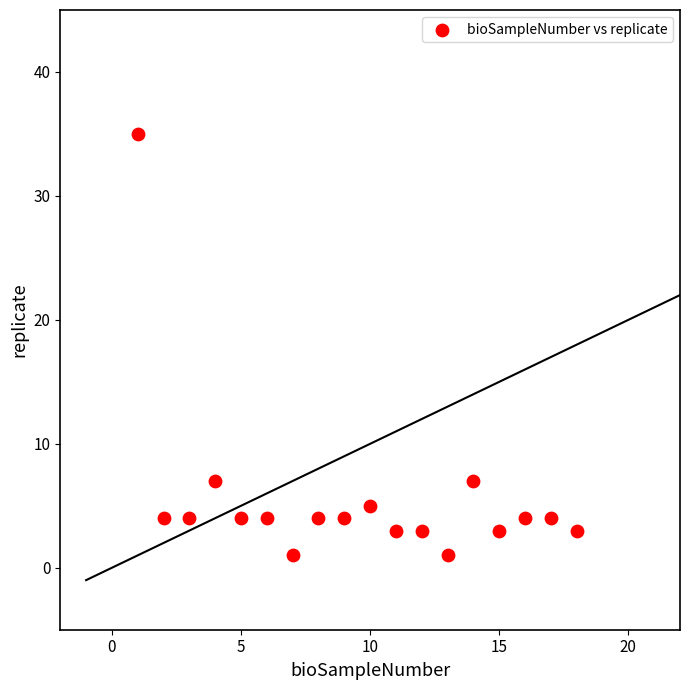

What is the range of Y values (max minus min)?

34